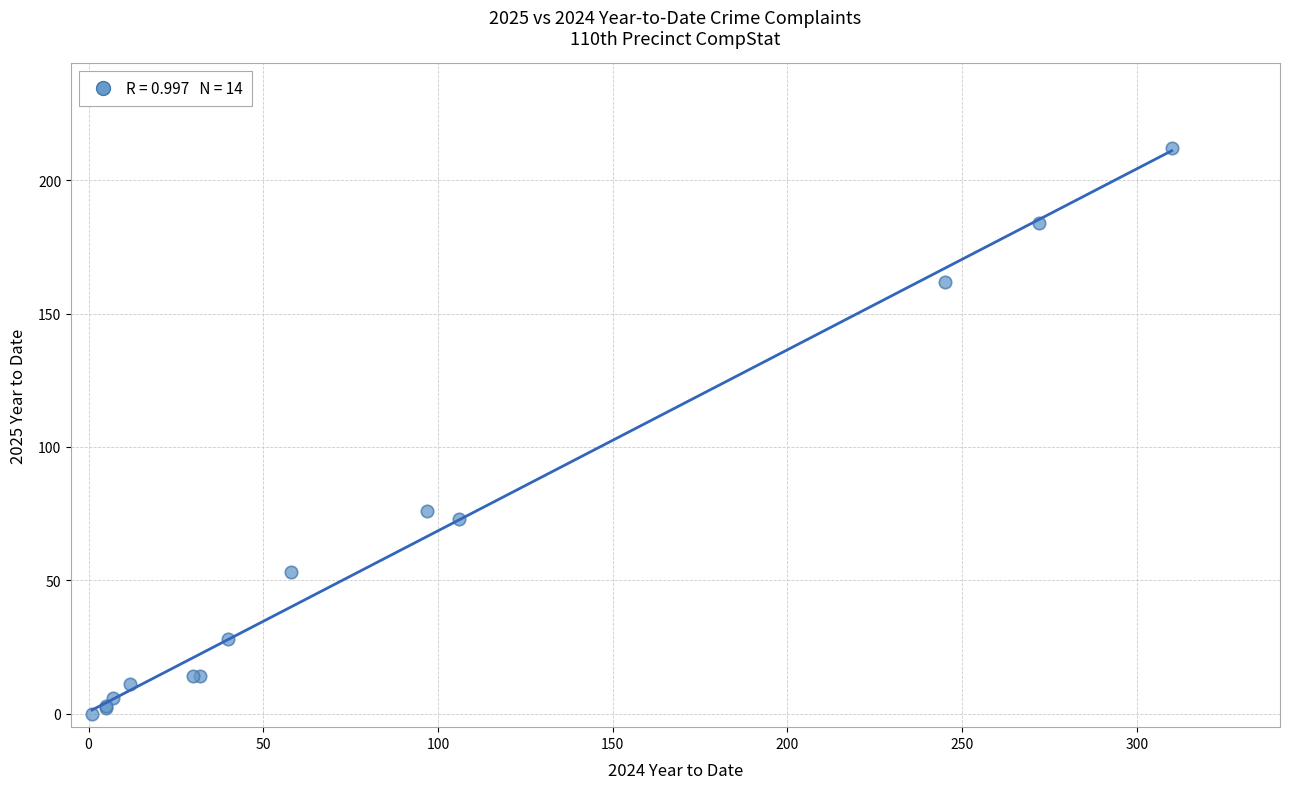

What Y value in the scatter plot is closest to 106?

76